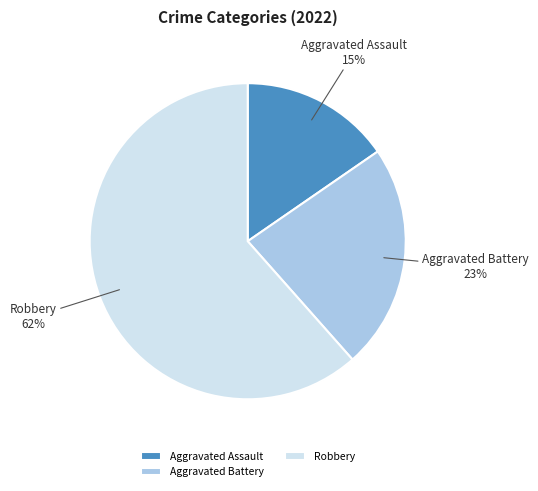

Which slice represents more than half of the pie?

Robbery